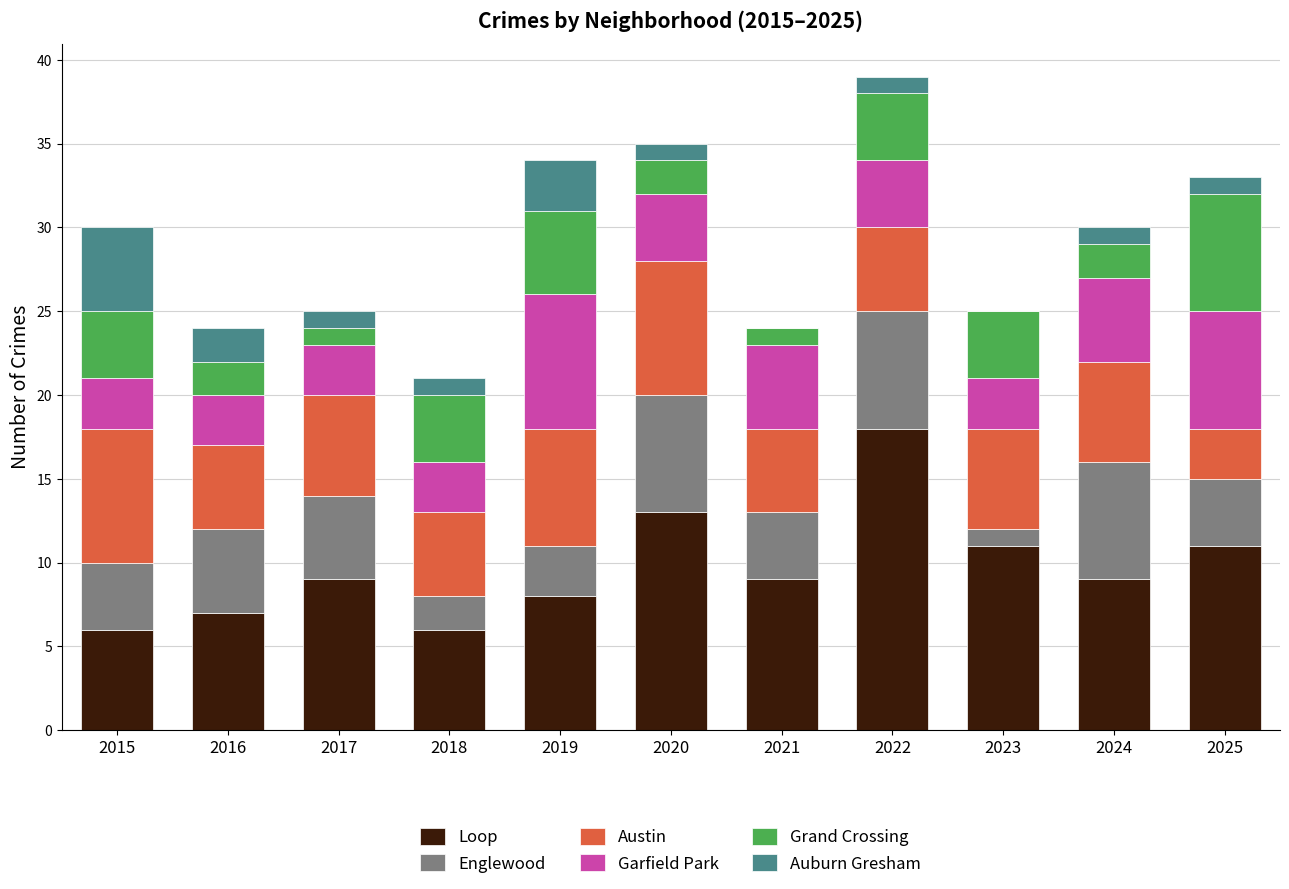

At which category is the sum across all series the highest?

2022